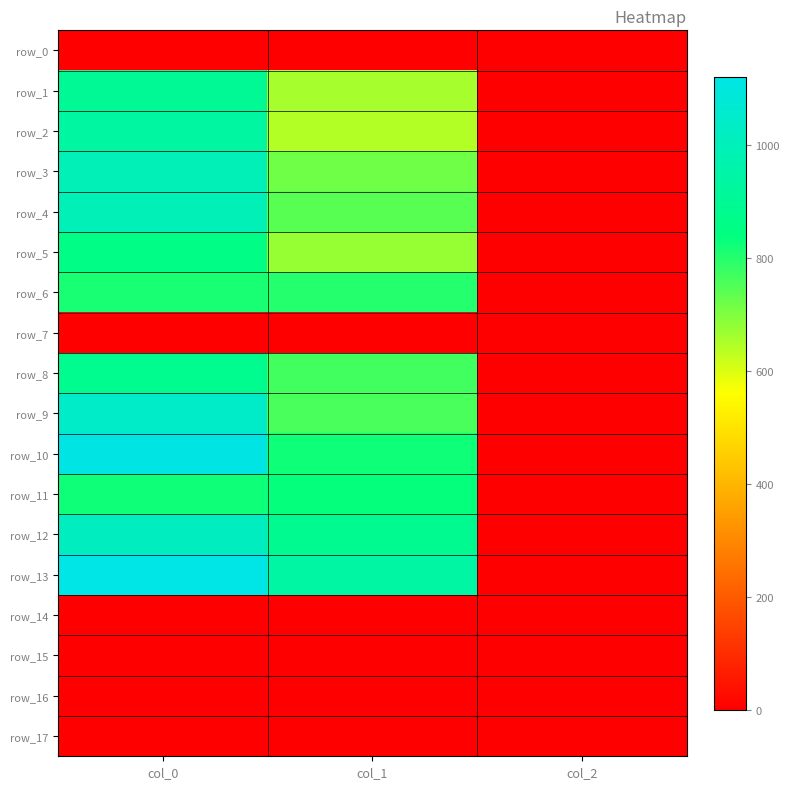

Rank the series by their maximum value, from lowest to highest.

row_0, row_7, row_14, row_15, row_16, row_17, row_6, row_11, row_5, row_8, row_1, row_2, row_3, row_4, row_12, row_9, row_10, row_13